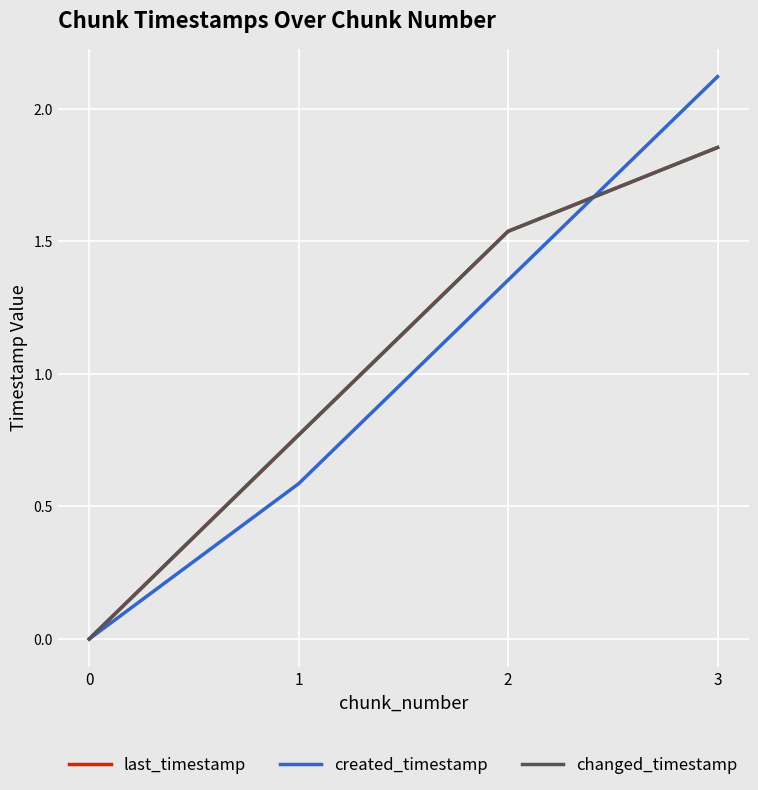

Which series has the widest spread of values?

created_timestamp